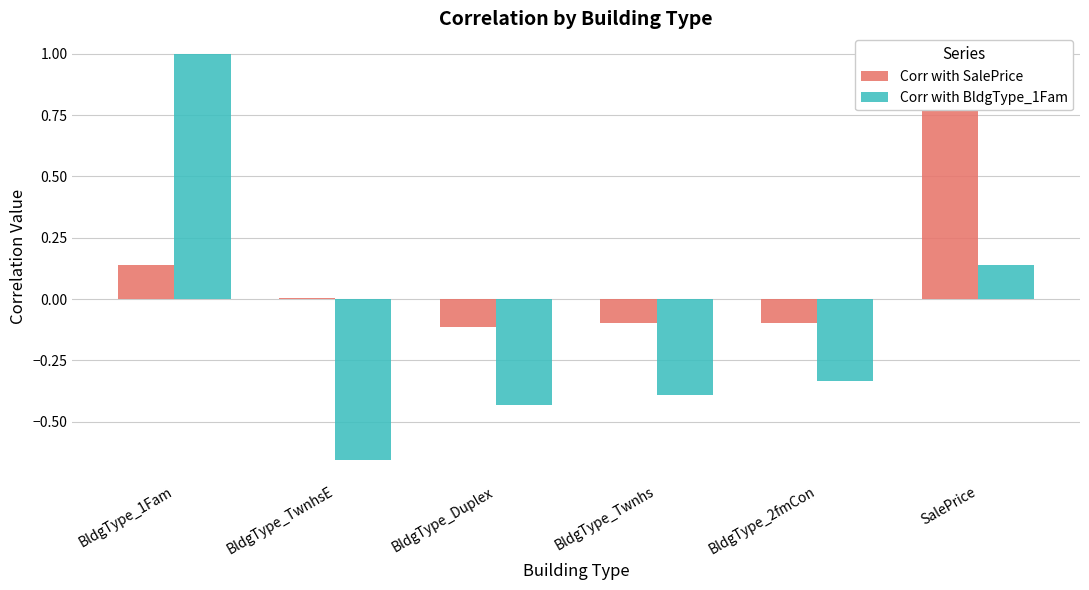

True or false: Corr with BldgType_1Fam has a value of 0.1 at SalePrice.

True